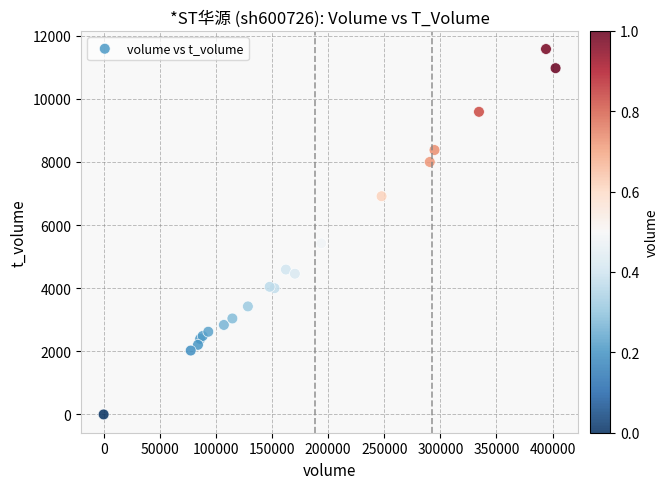

What Y value in the scatter plot is closest to 5787?

5420